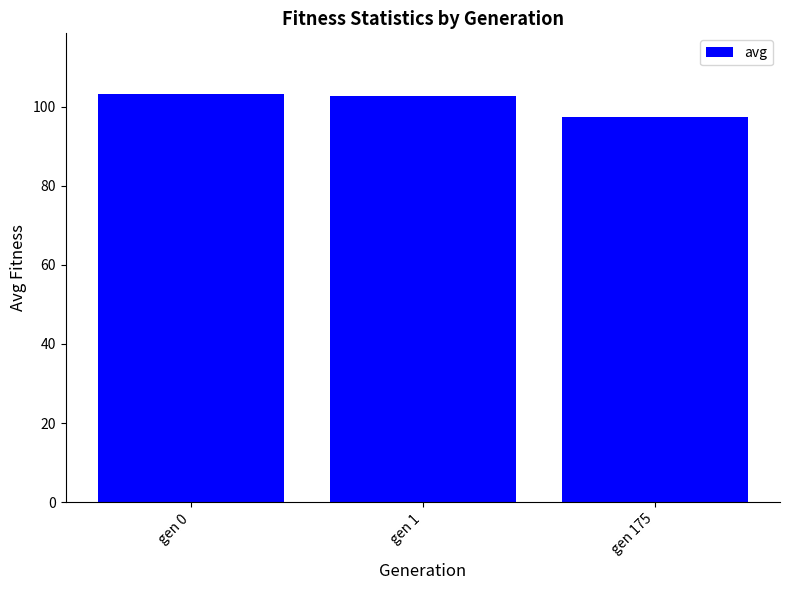

What is the greatest value displayed?

103.1